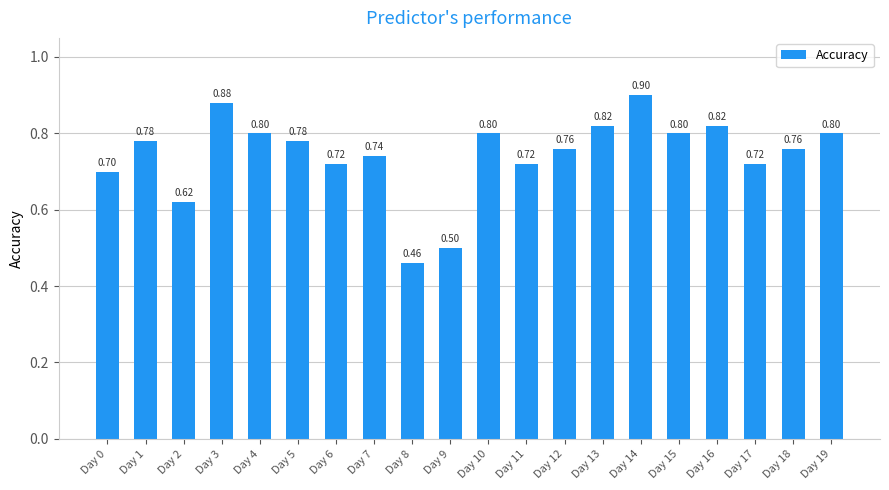

What is the sum of all values?

14.9